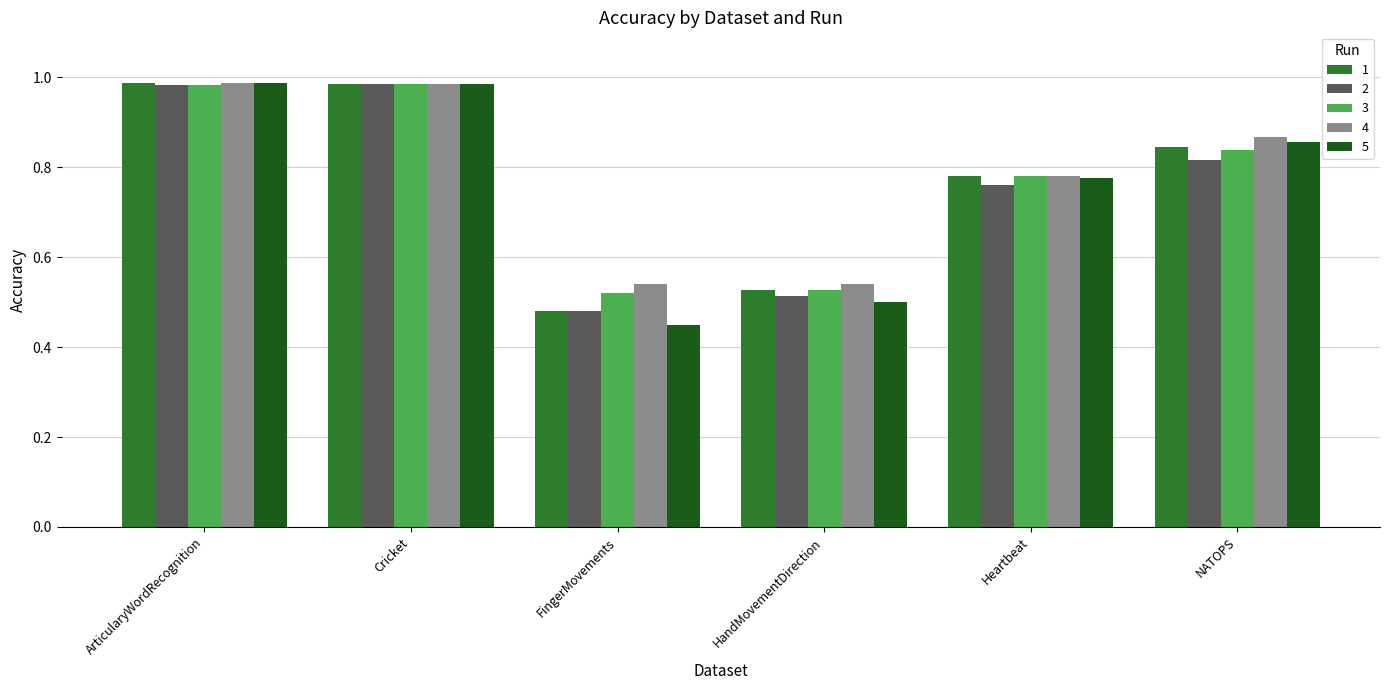

What are all the series names shown in the legend?

1, 2, 3, 4, 5